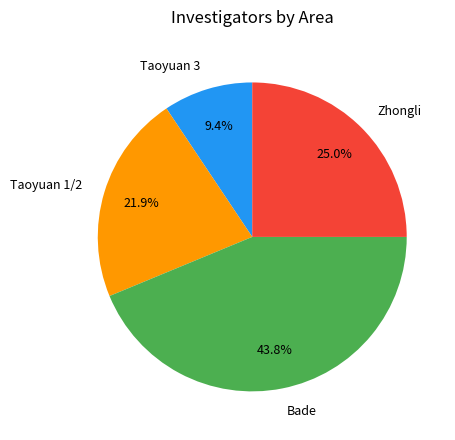

What percentage do Zhongli and Taoyuan 3 together represent?

34.4%